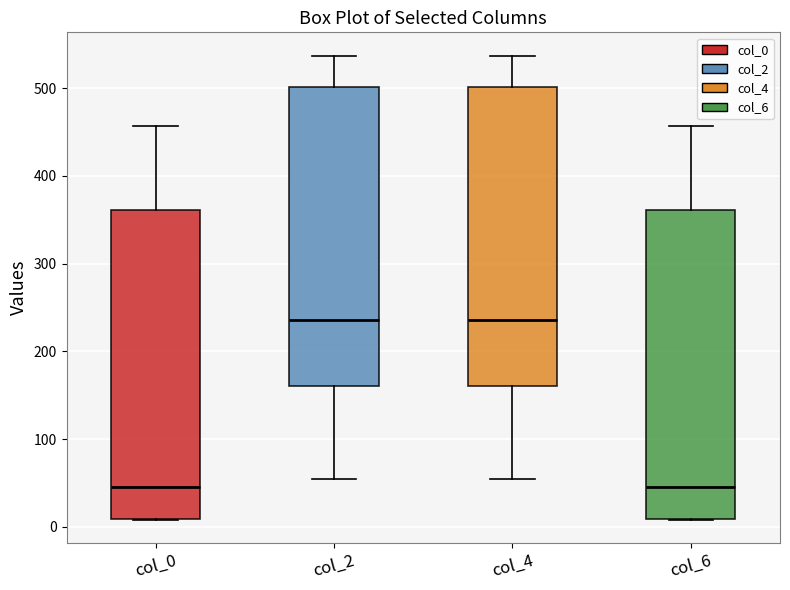

Where is the upper edge of the box for col_0 on the y-axis? The values are not printed on the chart, so give them approximately, as read against the axis.

360